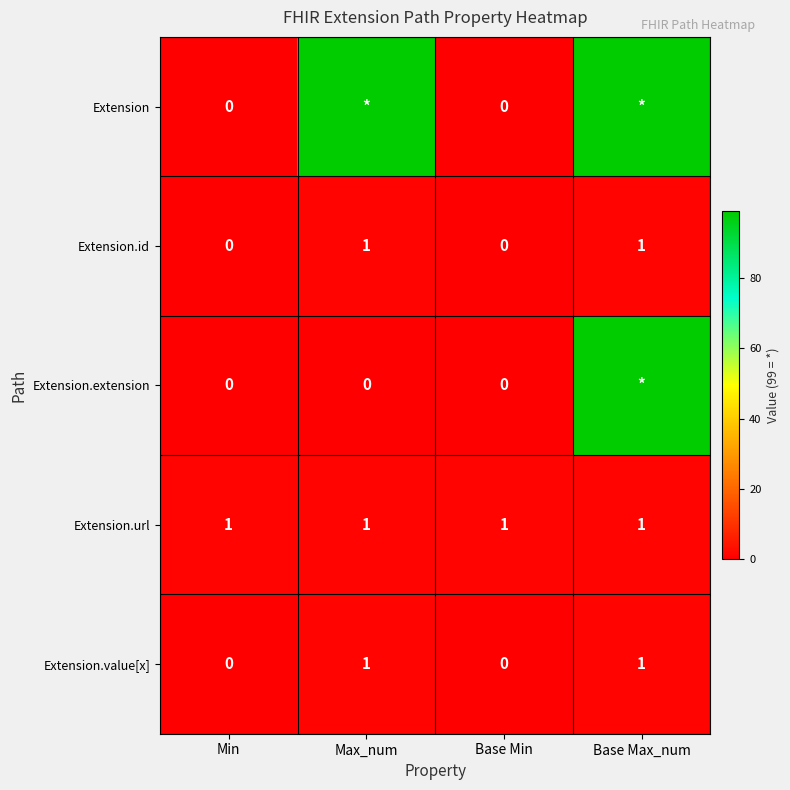

Is it true that Extension.id equals 1 at Max_num?

True